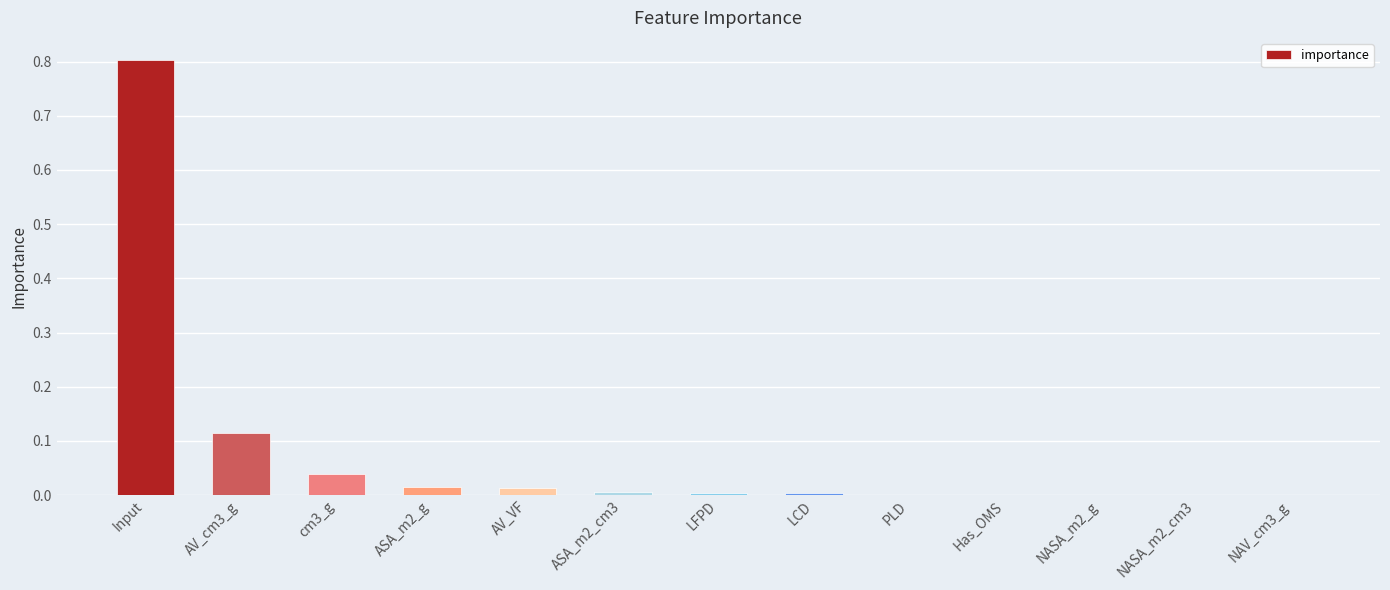

Between Input and NASA_m2_g, which is larger?

Input